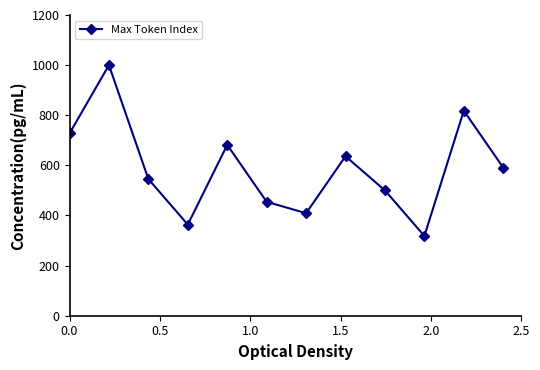

How many interior local valleys (lower than both neighbors) does the data have?

3